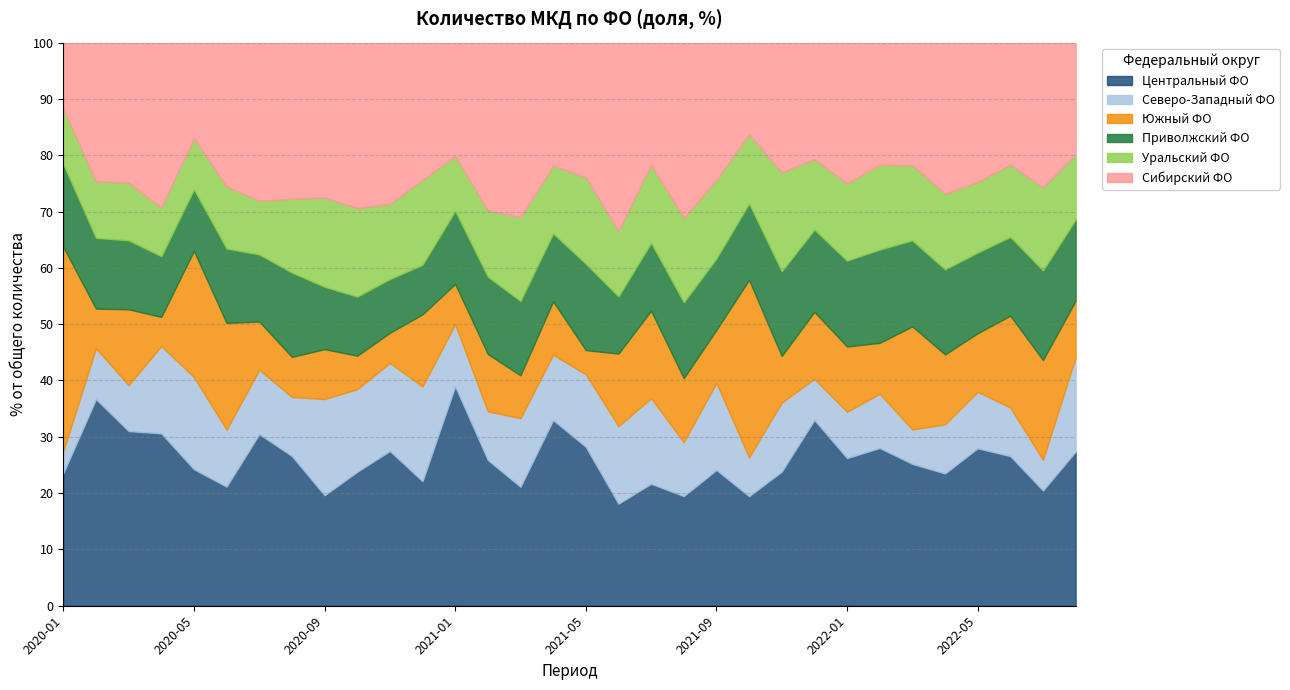

True or false: Центральный ФО and Уральский ФО cross at least once.

False